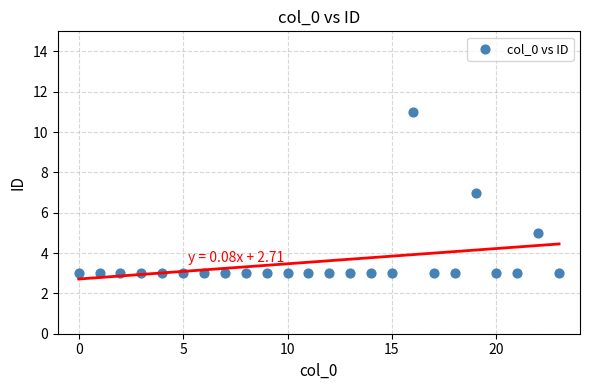

What is the range of Y values (max minus min)?

8